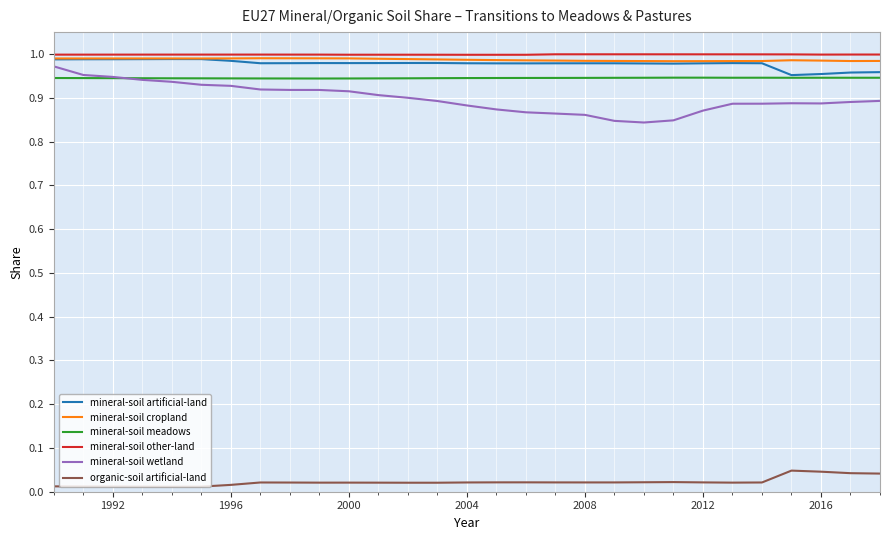

Which series has the widest spread of values?

mineral-soil wetland